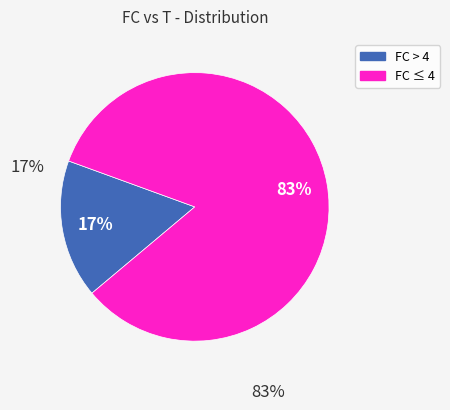

To the nearest percent, what is the average slice percentage?

50%